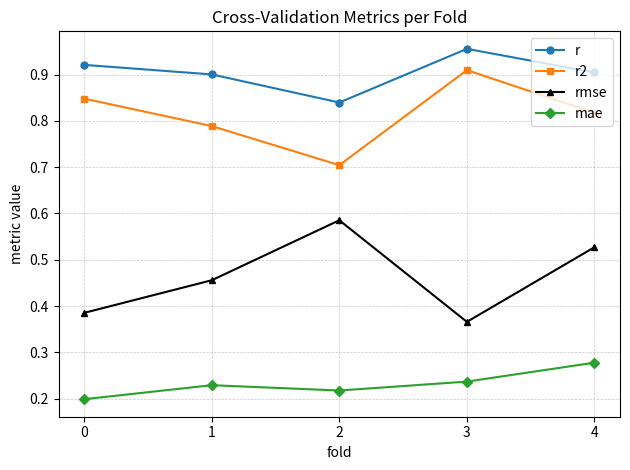

How many lines are shown in the chart?

4